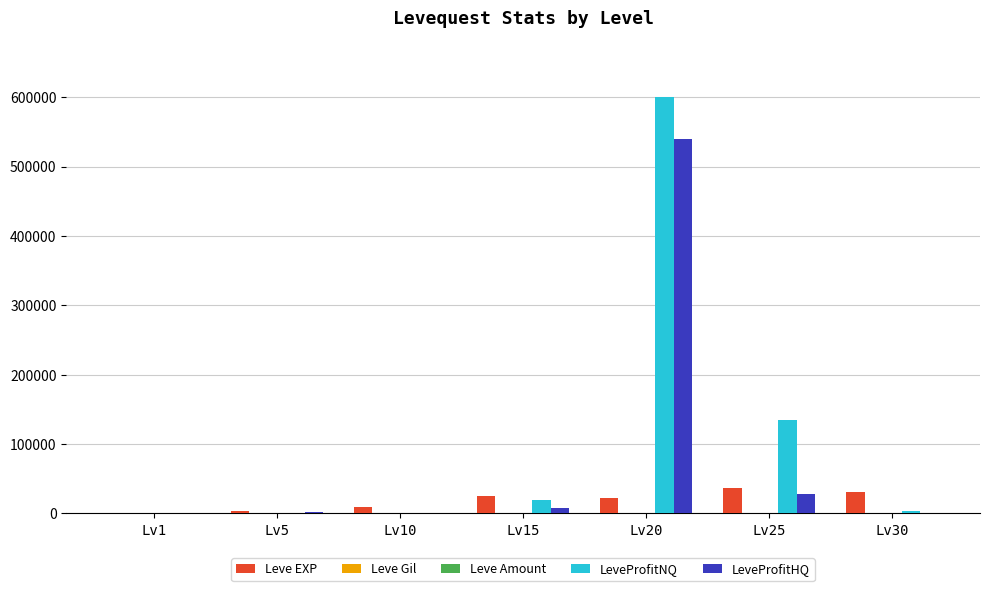

The value of LeveProfitHQ at Lv30 is 0. True or false?

True